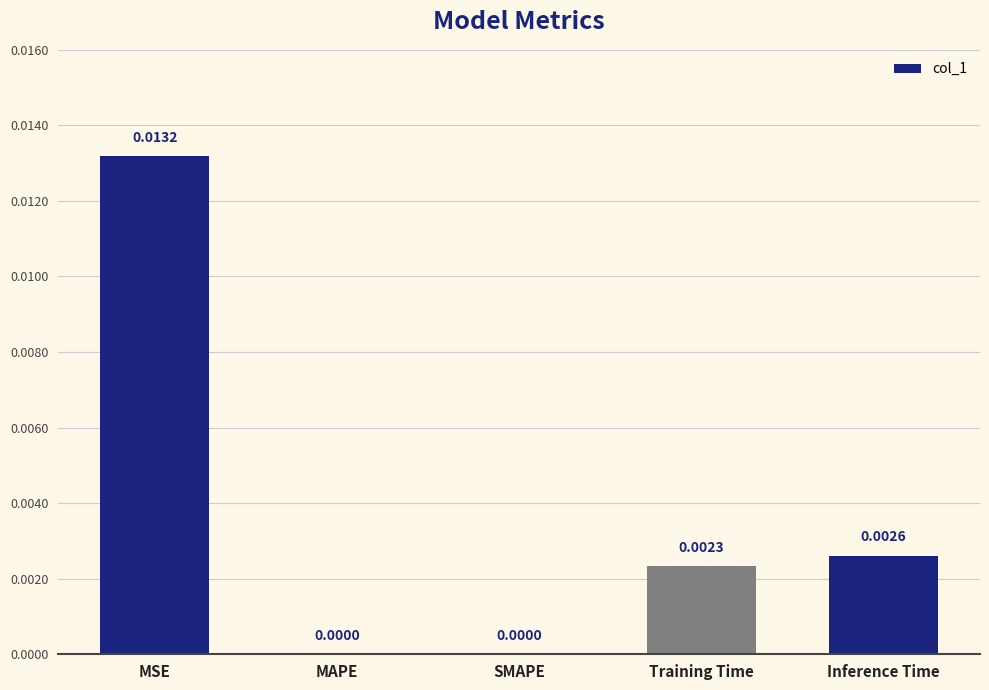

Between MAPE and MSE, which is larger?

MSE